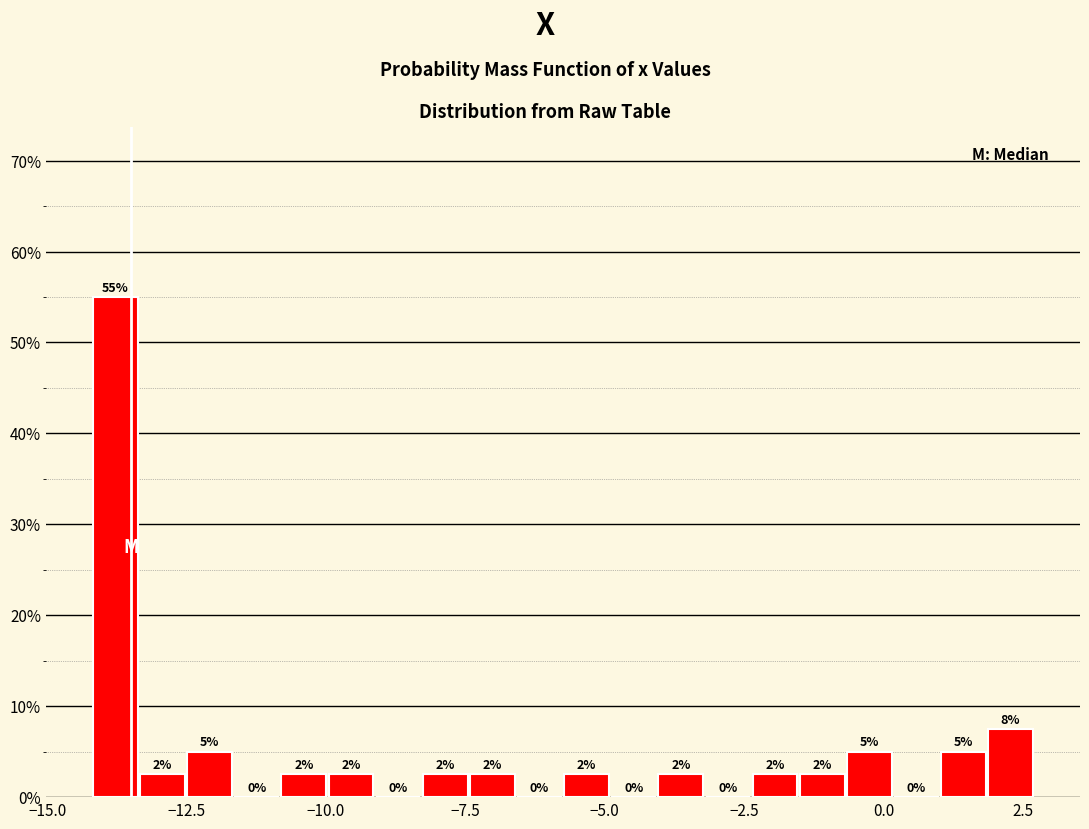

Around what value on the x-axis is the tallest bar? Give the approximate position of its centre, as read against the axis.

-14.0